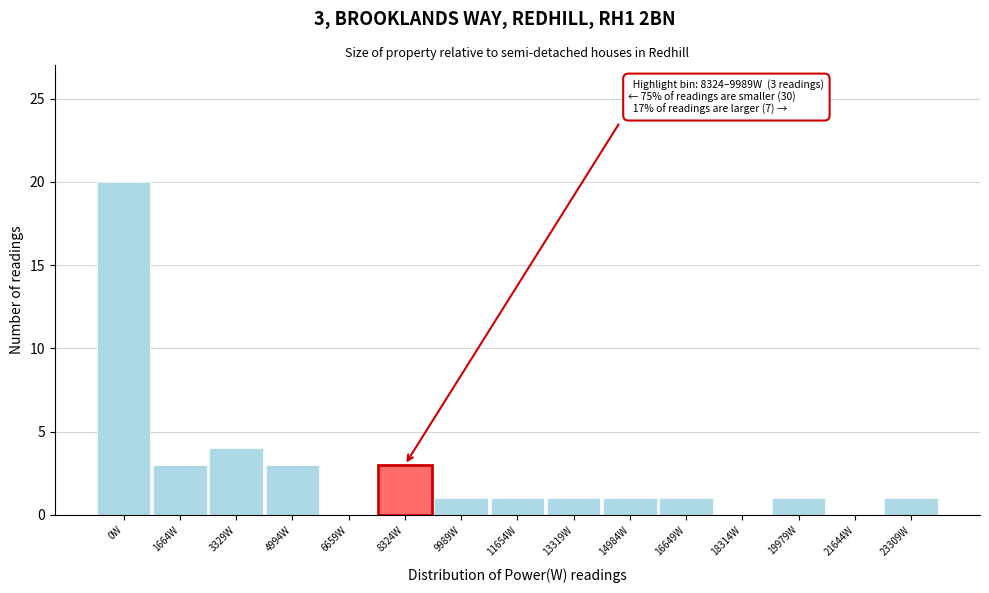

Reading left to right, list all the values displayed in this chart.

0W=20	1664W=3	3329W=4	4994W=3	6659W=0	8324W=3	9989W=1	11654W=1	13319W=1	14984W=1	16649W=1	18314W=0	19979W=1	21644W=0	23309W=1